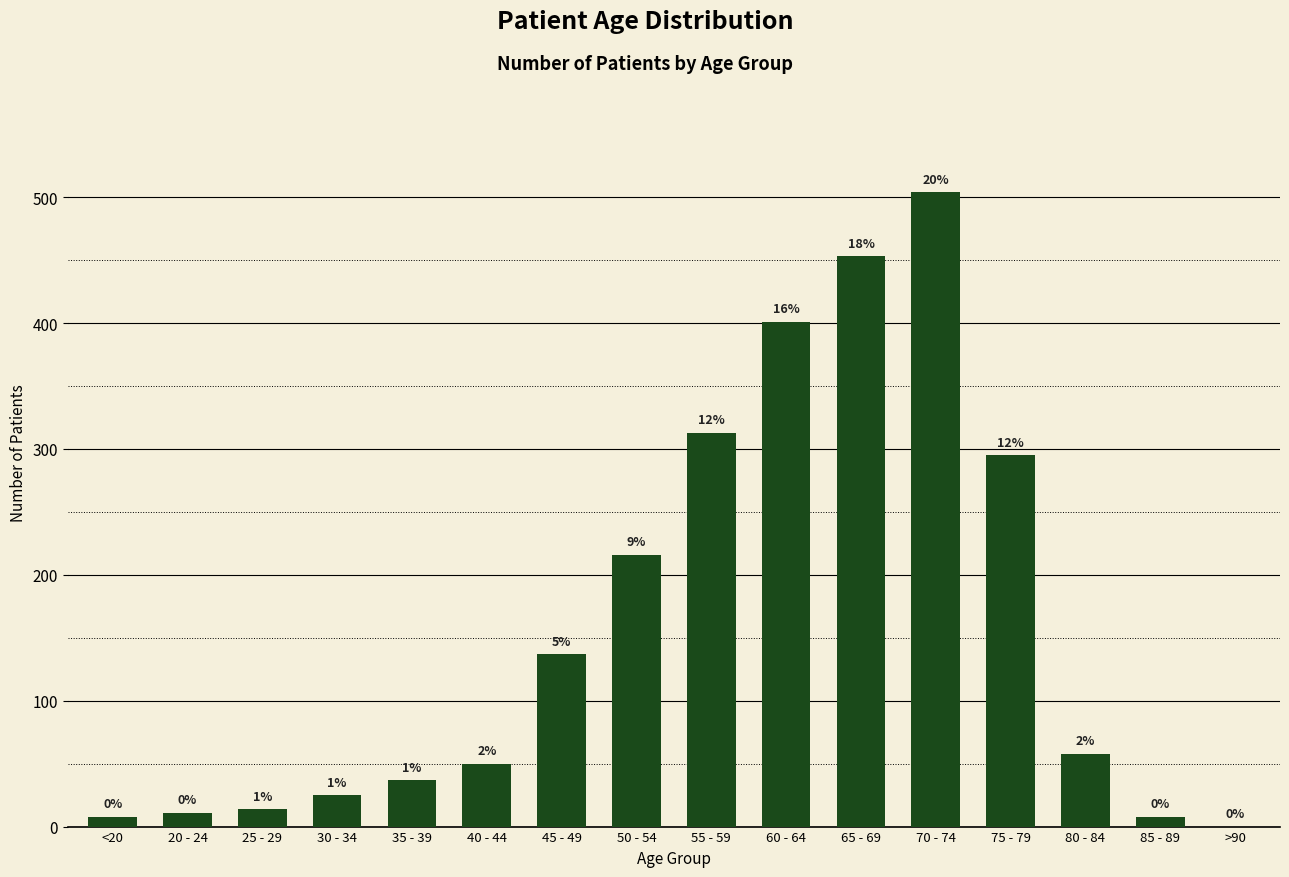

What is the greatest value displayed?

504